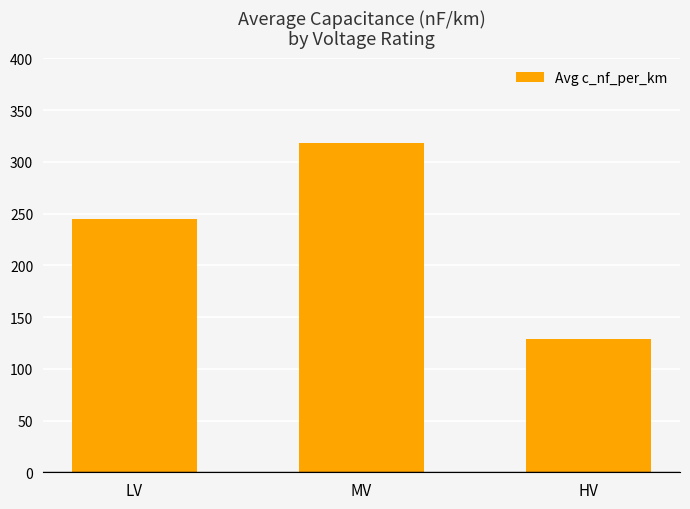

Which category has the lowest value across all series?

HV